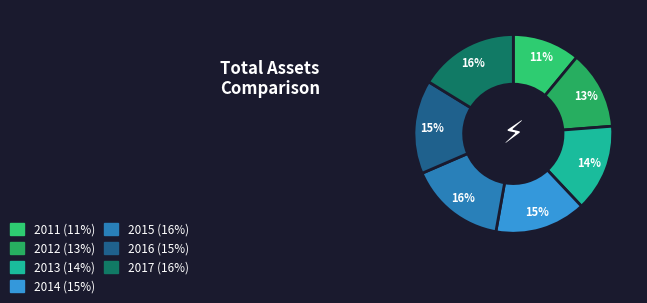

Which slice is the smallest?

2011